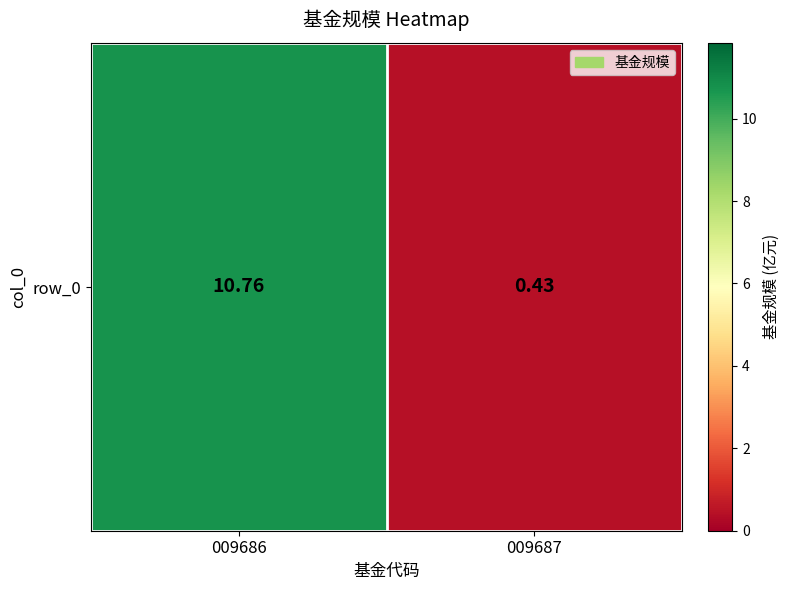

What is the change in value from 009686 to 009687?

-10.3